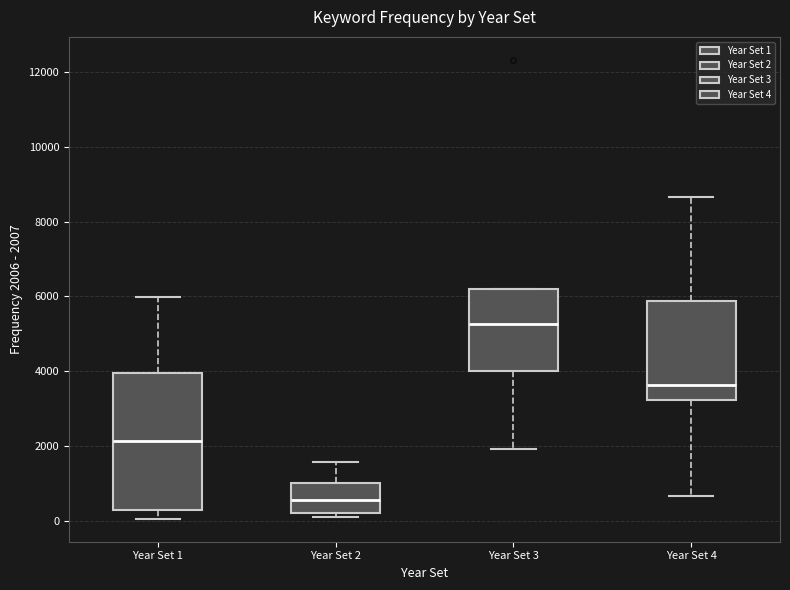

Which box is the tallest, from its lower edge to its upper edge?

Year Set 1